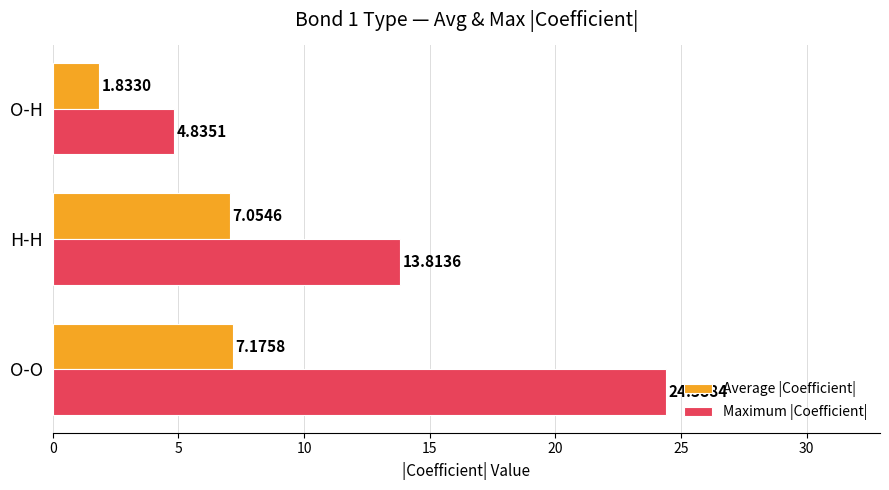

How many distinct data groups are displayed?

2